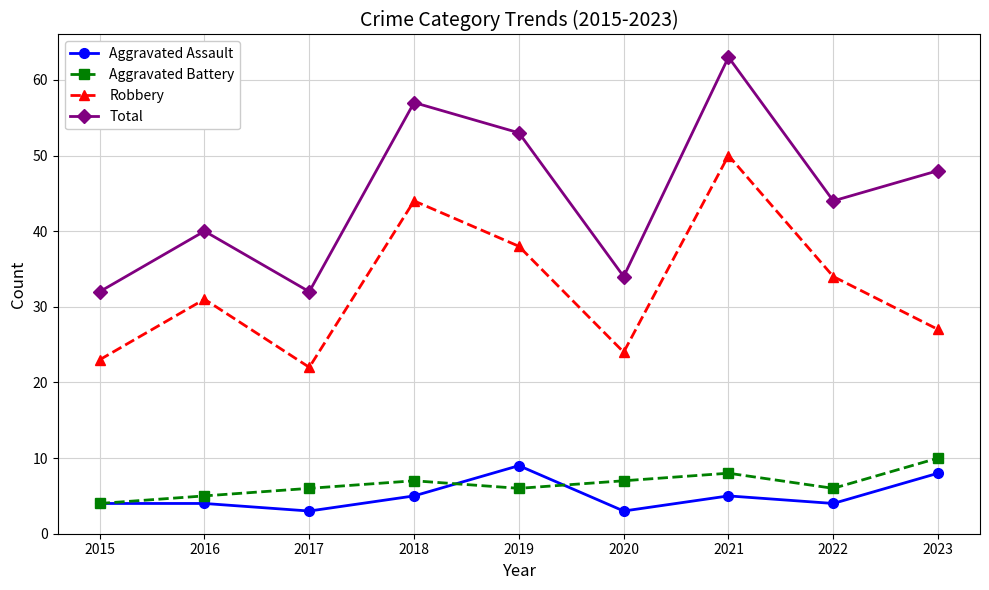

Reading right to left, transcribe all the data shown in this chart.

Aggravated Assault: 8	4	5	3	9	5	3	4	4
Aggravated Battery: 10	6	8	7	6	7	6	5	4
Robbery: 27	34	50	24	38	44	22	31	23
Total: 48	44	63	34	53	57	32	40	32